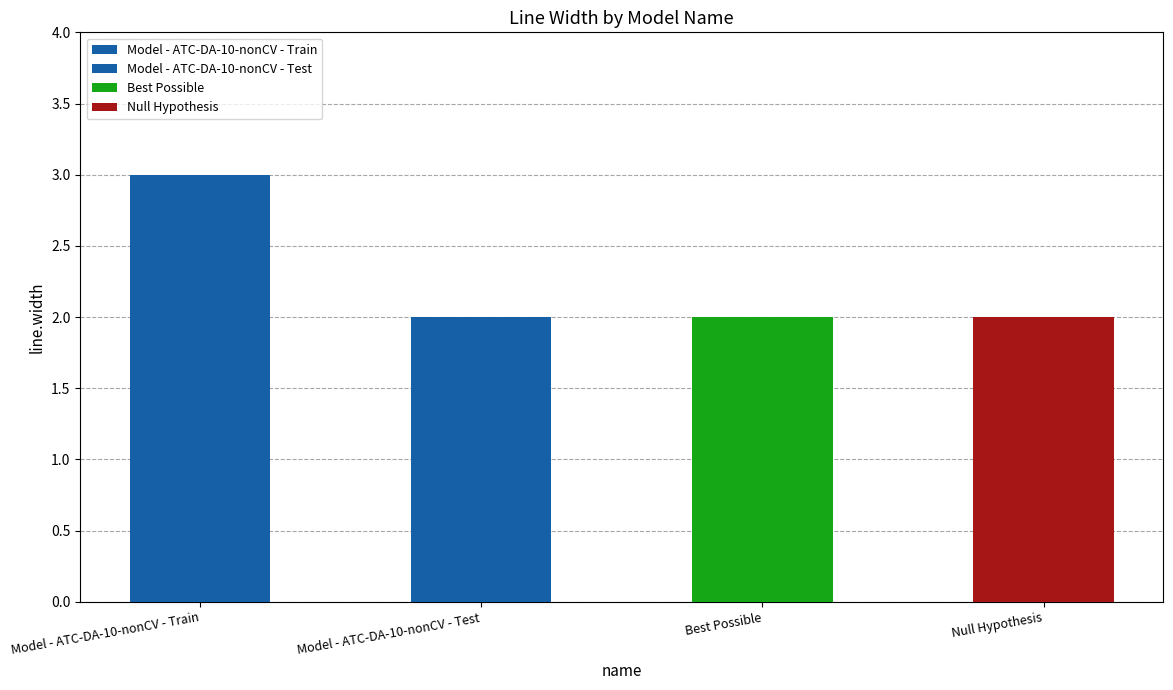

What is the label of the 1st bar from the left?

Model - ATC-DA-10-nonCV - Train